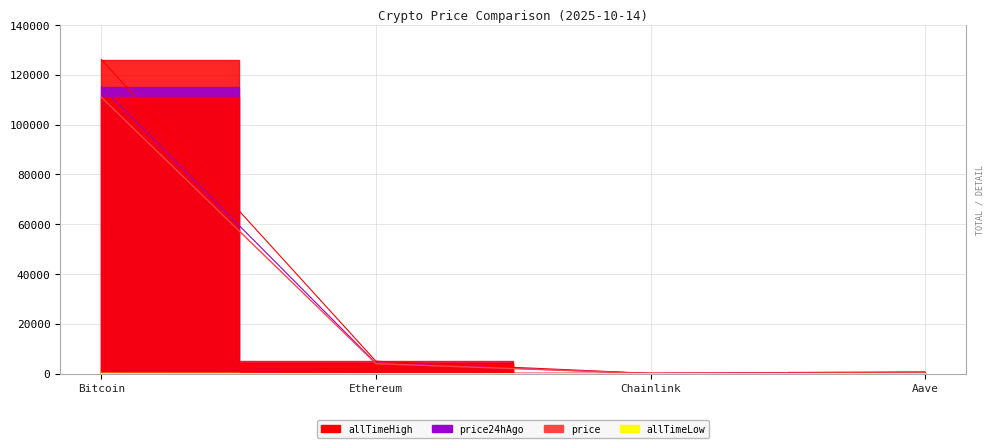

The allTimeHigh series shows 52.7 at Chainlink. True or false?

True